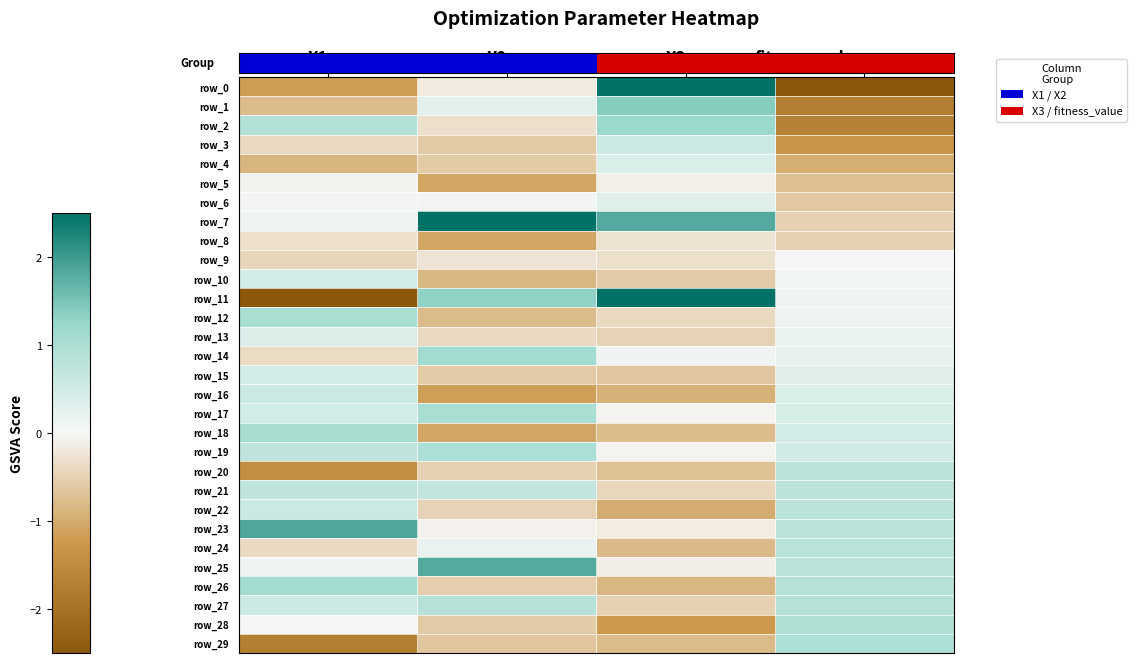

Which label corresponds to the largest value in the chart?

X2